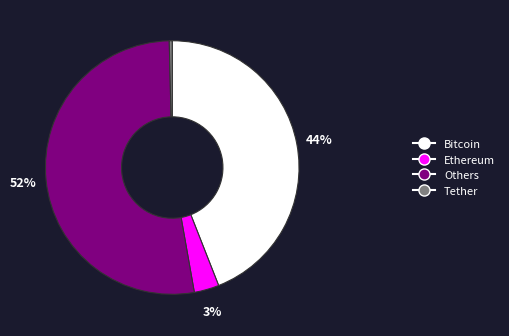

Is there a majority slice in this chart?

Yes